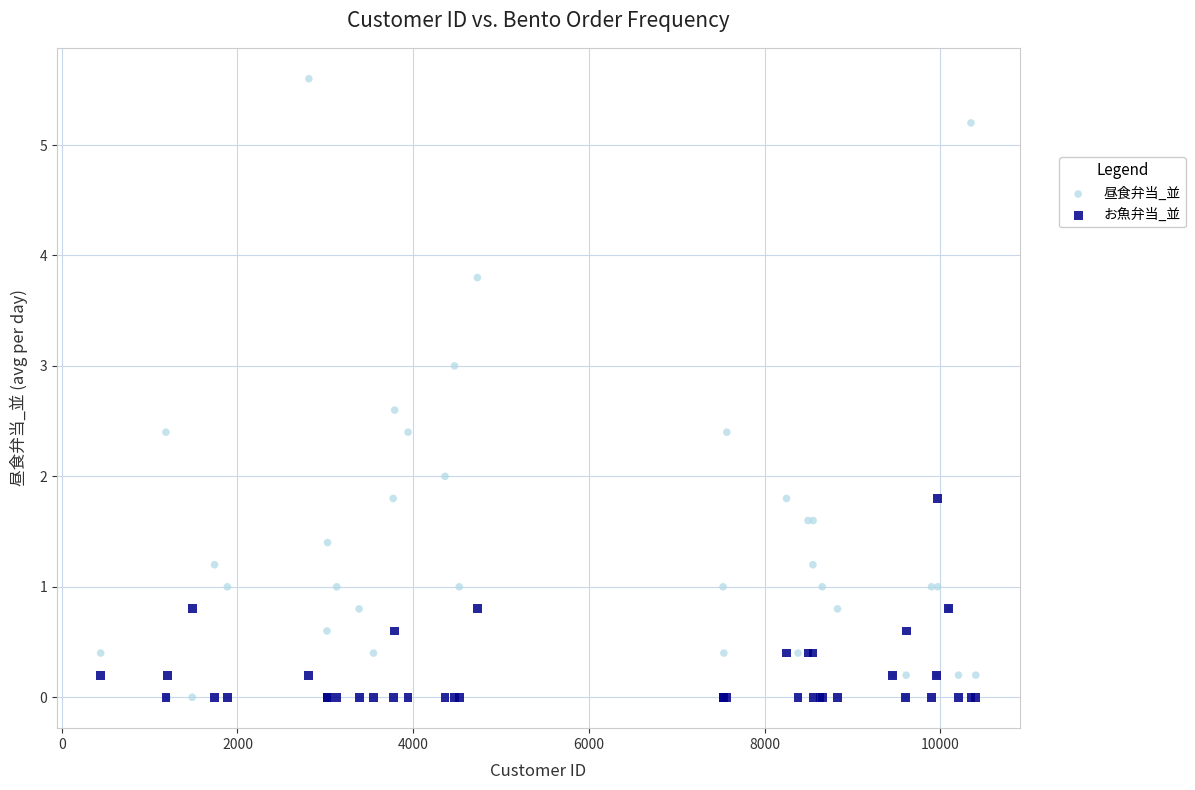

Which series reaches the maximum Y coordinate?

昼食弁当_並